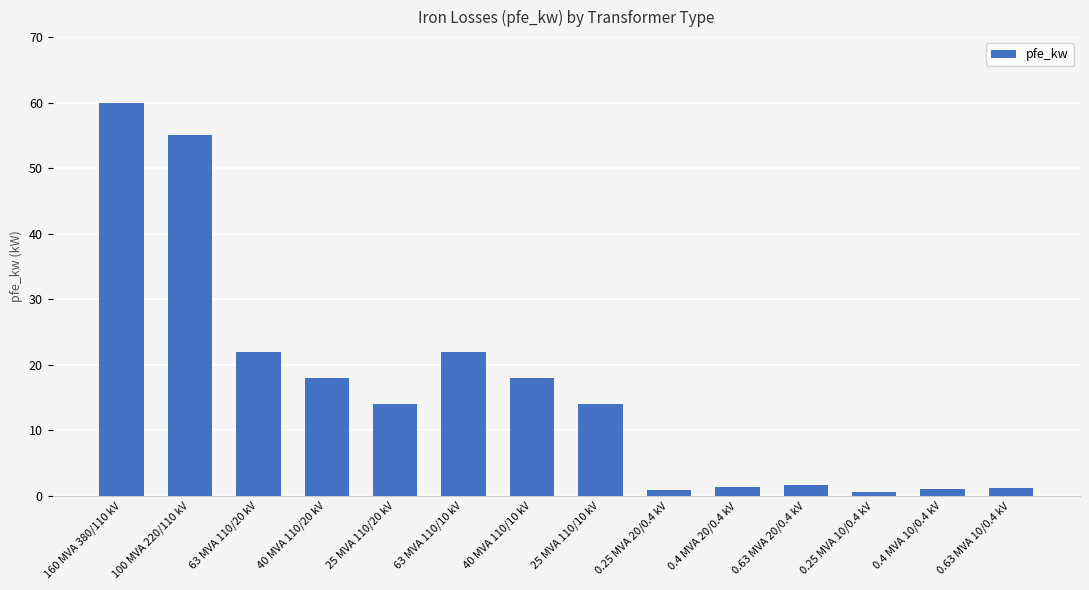

What is the label of the 3rd bar from the left?

63 MVA 110/20 kV